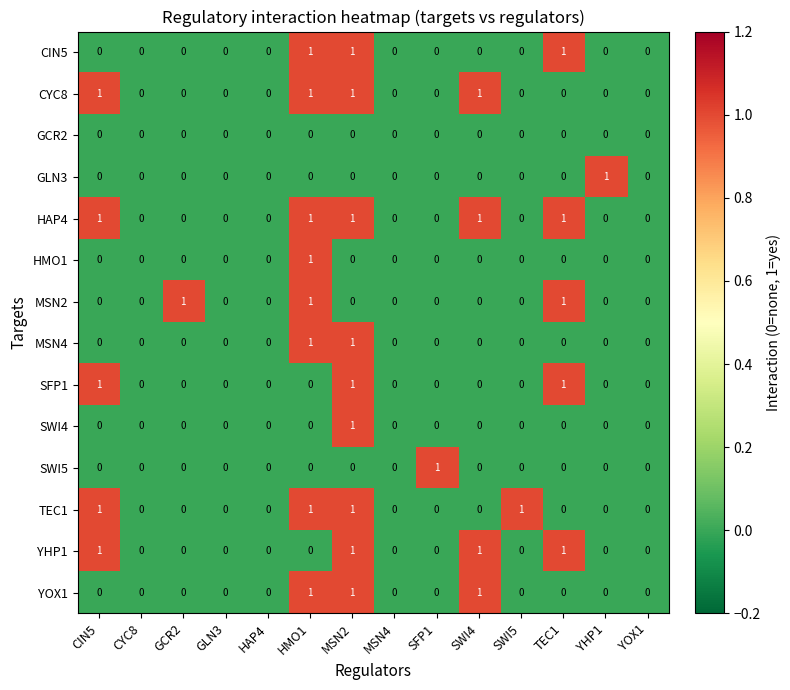

At which category is the sum across all series the highest?

MSN2